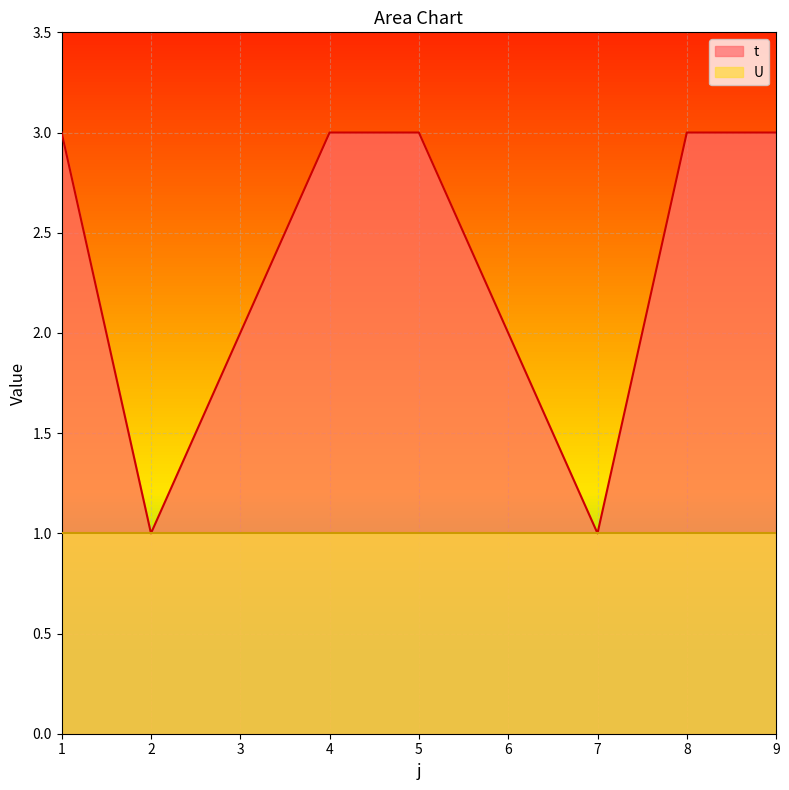

Which category has the highest value across all series?

1